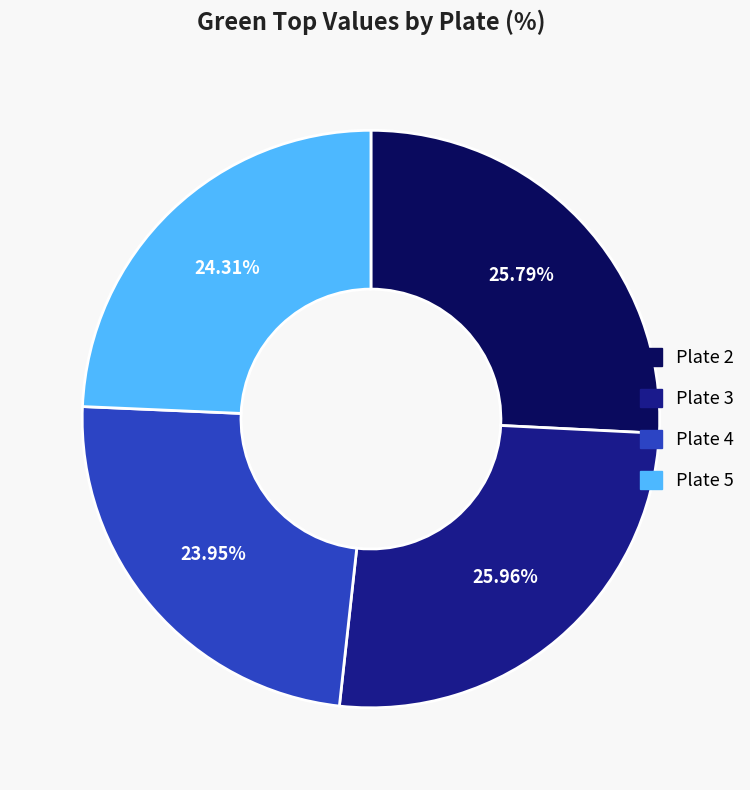

How many segments does this pie chart have?

4